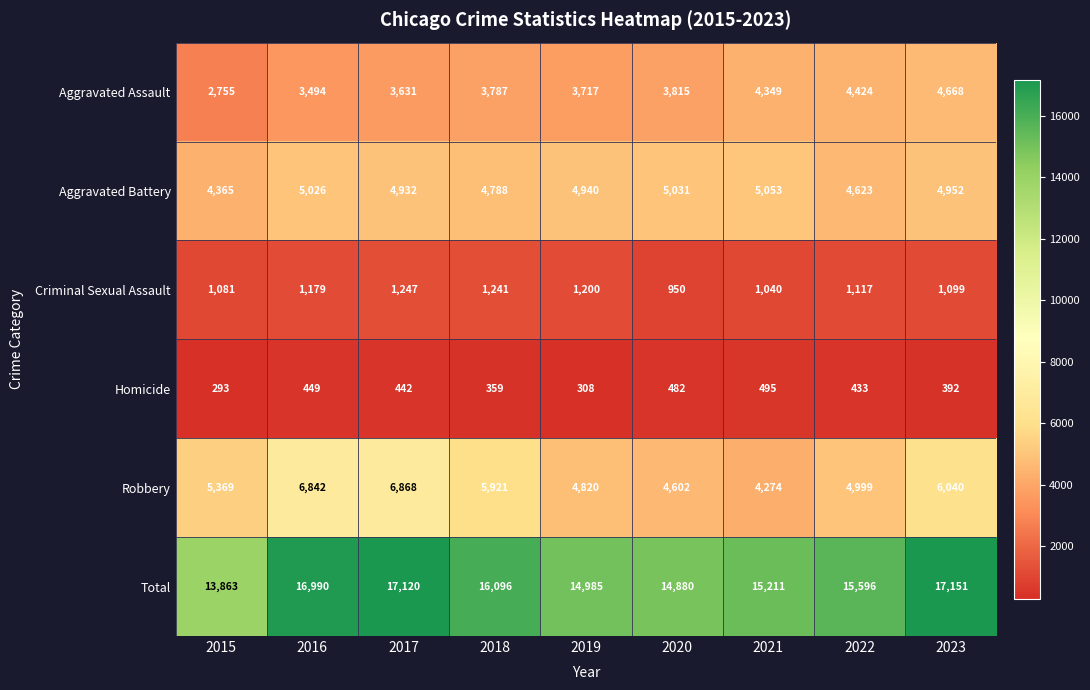

What is the sum of the Homicide values at 2018 and 2021?

854